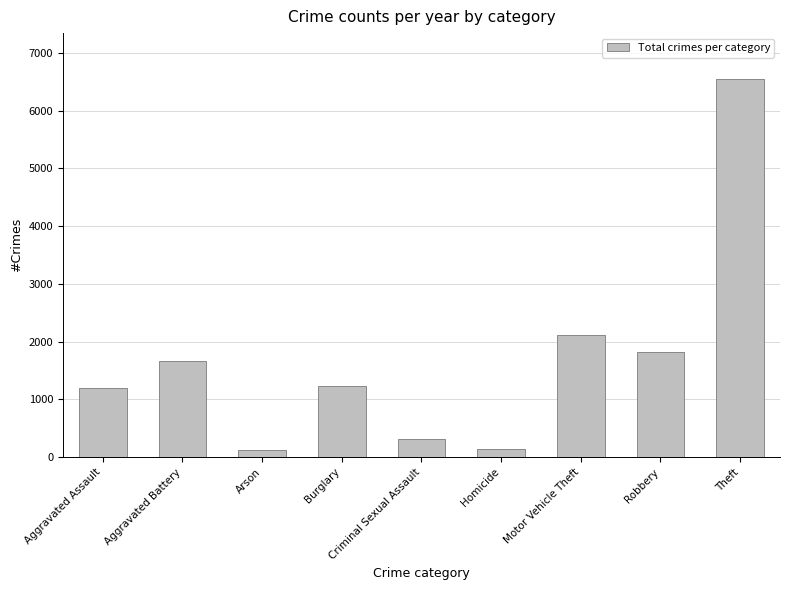

Is it true that the value at Criminal Sexual Assault is 312?

True